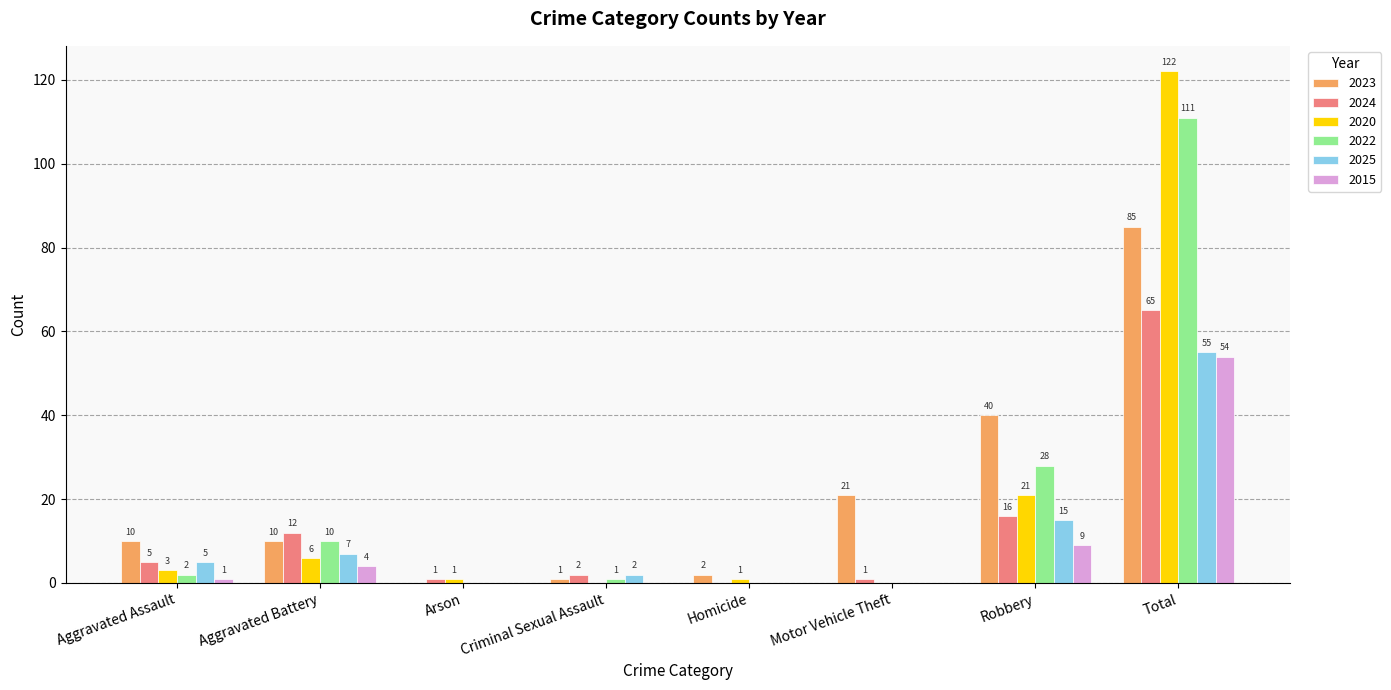

Where is 2025 nearest to the value 27?

Robbery